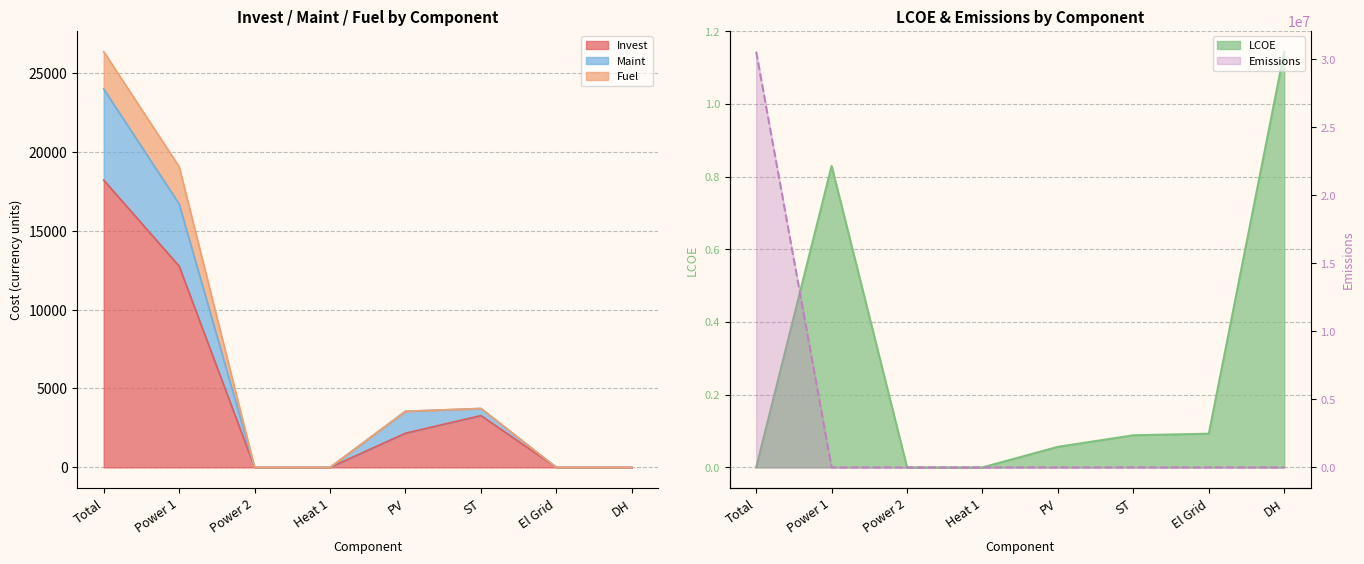

Which series ends up on top after the final intersection of Invest and LCOE?

LCOE